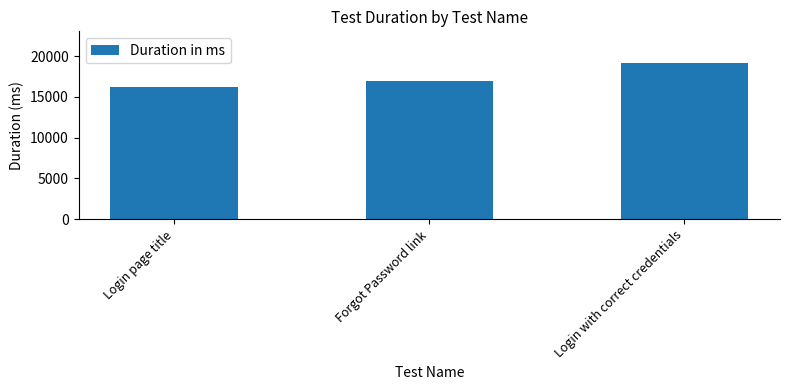

Reading left to right, list all the values displayed in this chart.

Login page title=16214	Forgot Password link=16951	Login with correct credentials=19207